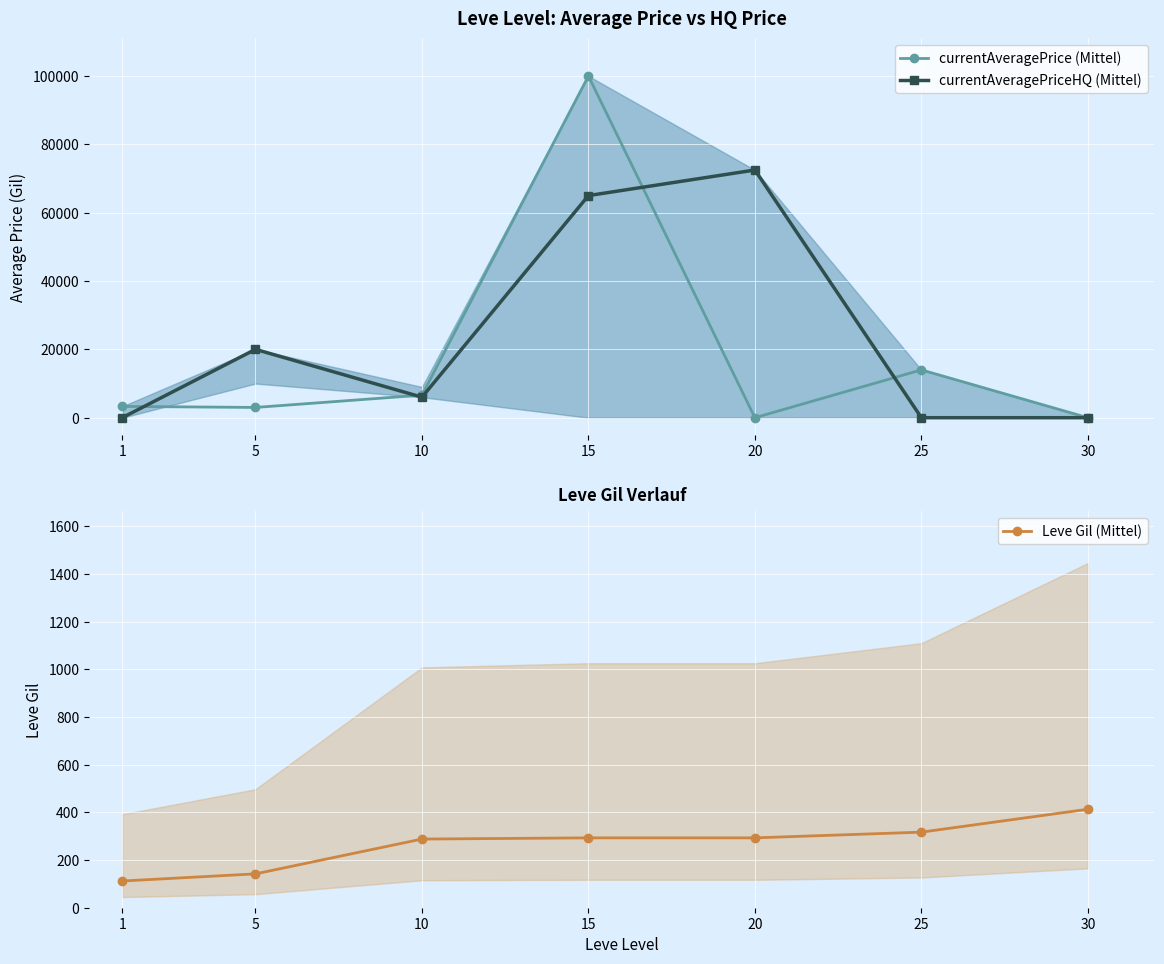

Between 20 and 10, which is larger?

10